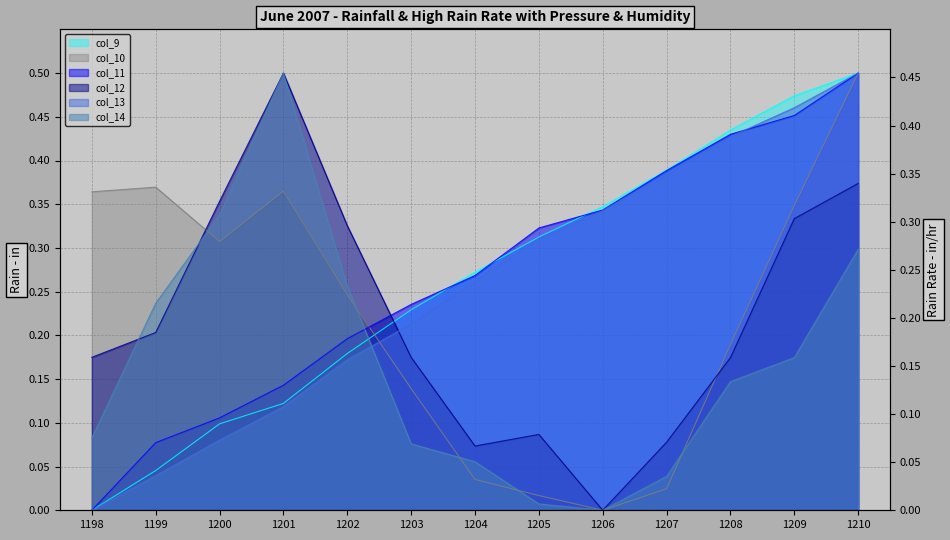

At which label does col_11 reach its peak?

1210